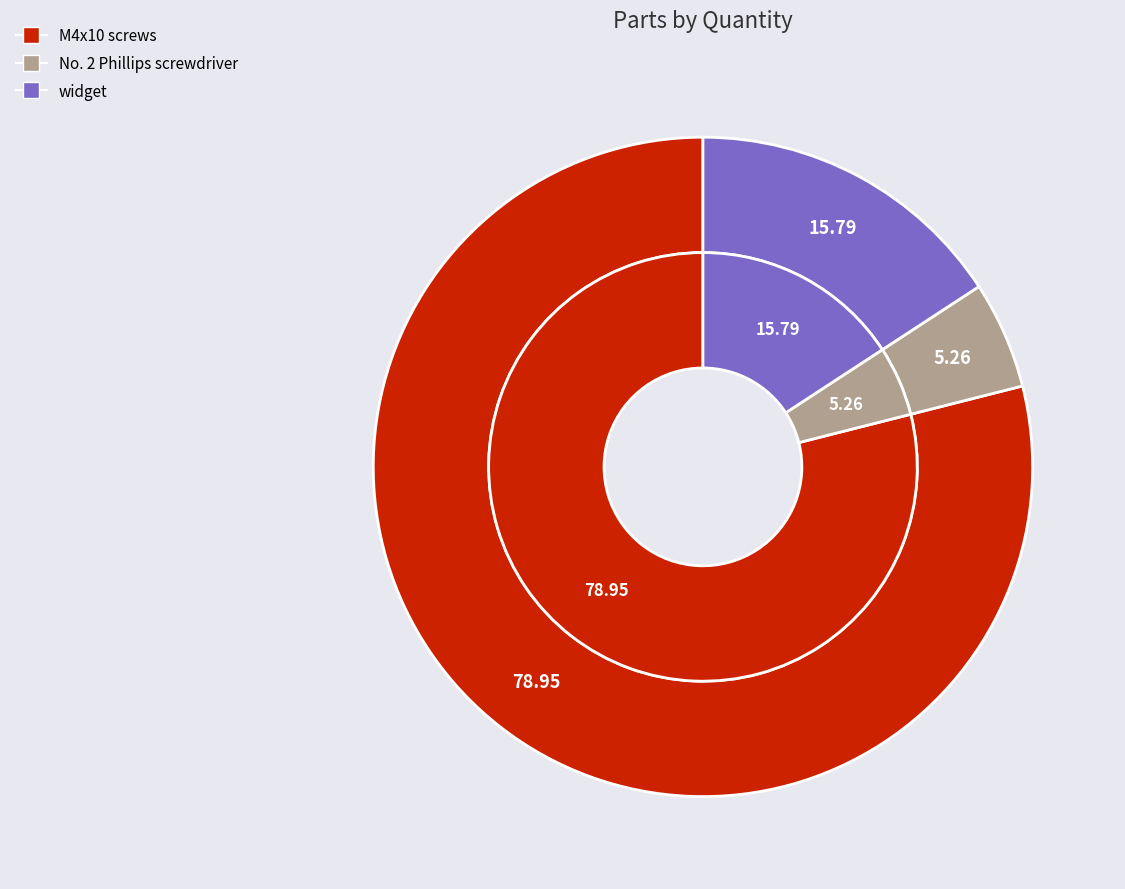

Does M4x10 screws represent more than half of the total?

Yes